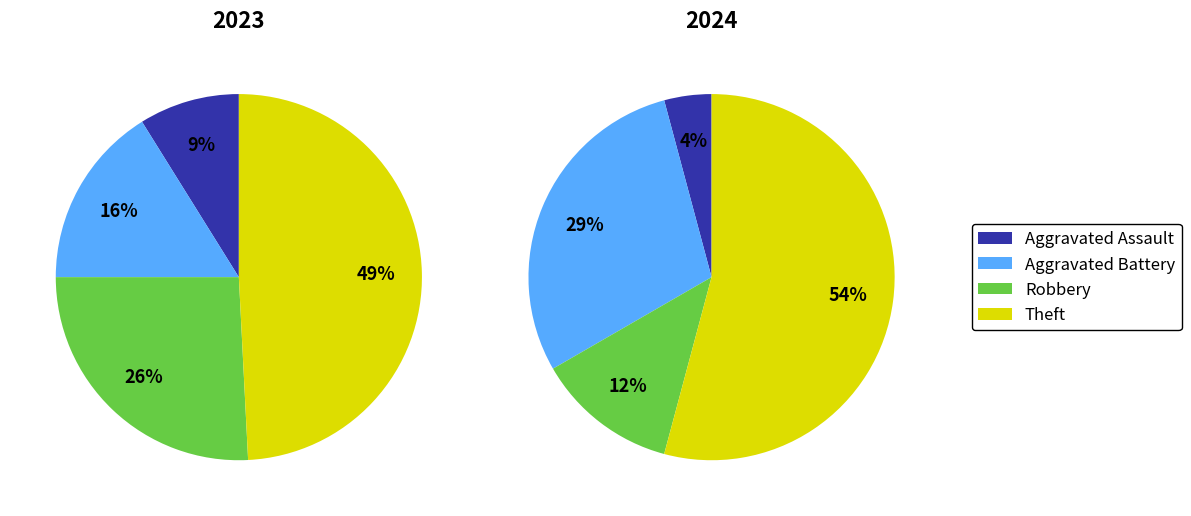

Do 3 and 2 together represent more than half of the pie?

Yes